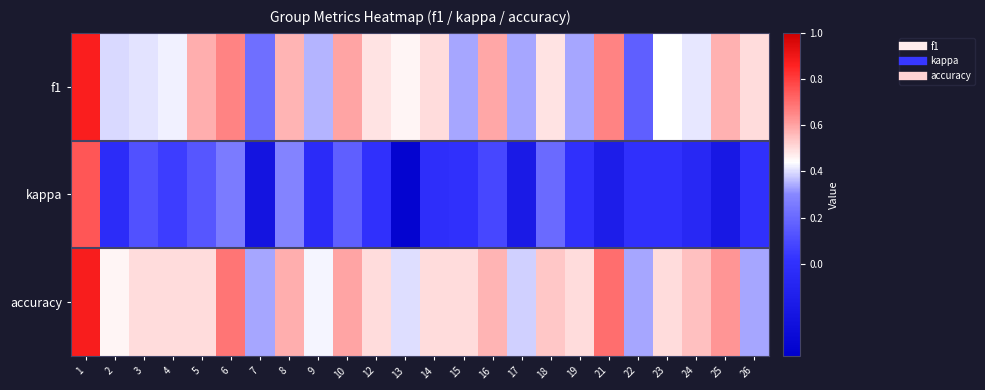

Reading right to left, transcribe all the data shown in this chart.

f1: 26=0.5	25=0.6	24=0.4	23=0.4	22=0.2	21=0.7	19=0.3	18=0.5	17=0.3	16=0.6	15=0.3	14=0.5	13=0.5	12=0.5	10=0.6	9=0.4	8=0.6	7=0.2	6=0.7	5=0.6	4=0.4	3=0.4	2=0.4	1=0.9
kappa: 26=0.0	25=-0.2	24=-0.1	23=0.0	22=0.0	21=-0.2	19=0.0	18=0.2	17=-0.2	16=0.1	15=0.0	14=-0.0	13=-0.4	12=0.0	10=0.2	9=-0.0	8=0.3	7=-0.2	6=0.3	5=0.1	4=0.1	3=0.1	2=-0.0	1=0.8
accuracy: 26=0.3	25=0.6	24=0.5	23=0.5	22=0.3	21=0.7	19=0.5	18=0.5	17=0.4	16=0.6	15=0.5	14=0.5	13=0.4	12=0.5	10=0.6	9=0.4	8=0.6	7=0.3	6=0.7	5=0.5	4=0.5	3=0.5	2=0.5	1=0.9